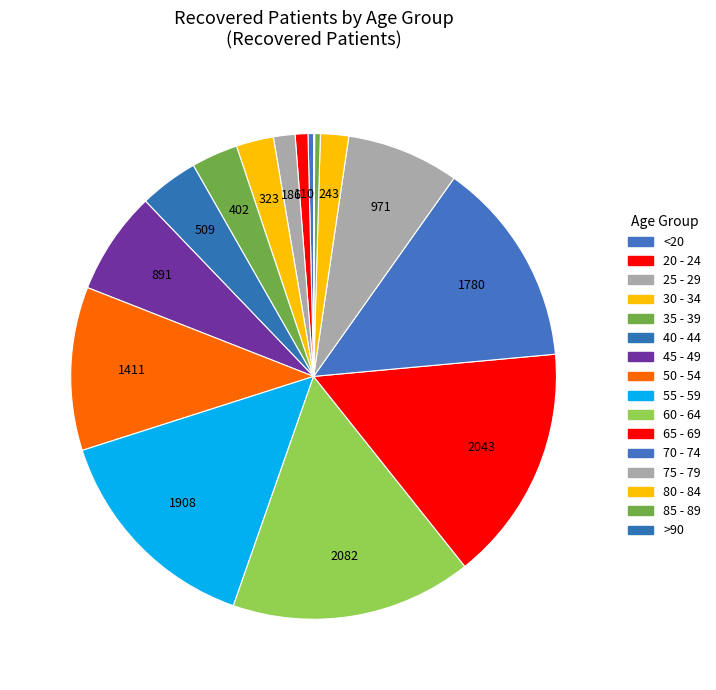

True or false: 30 - 34 accounts for 2% of the total.

True